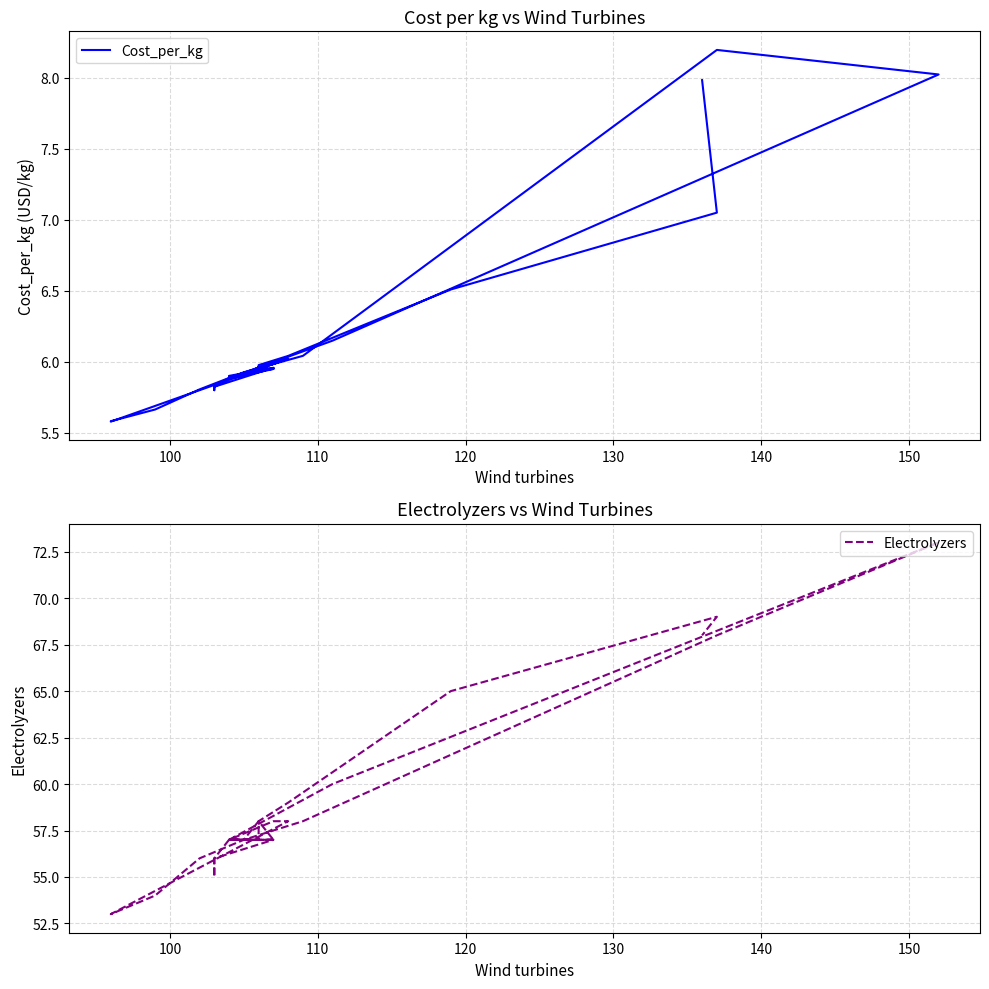

Does the chart display data point markers on the line(s)?

No